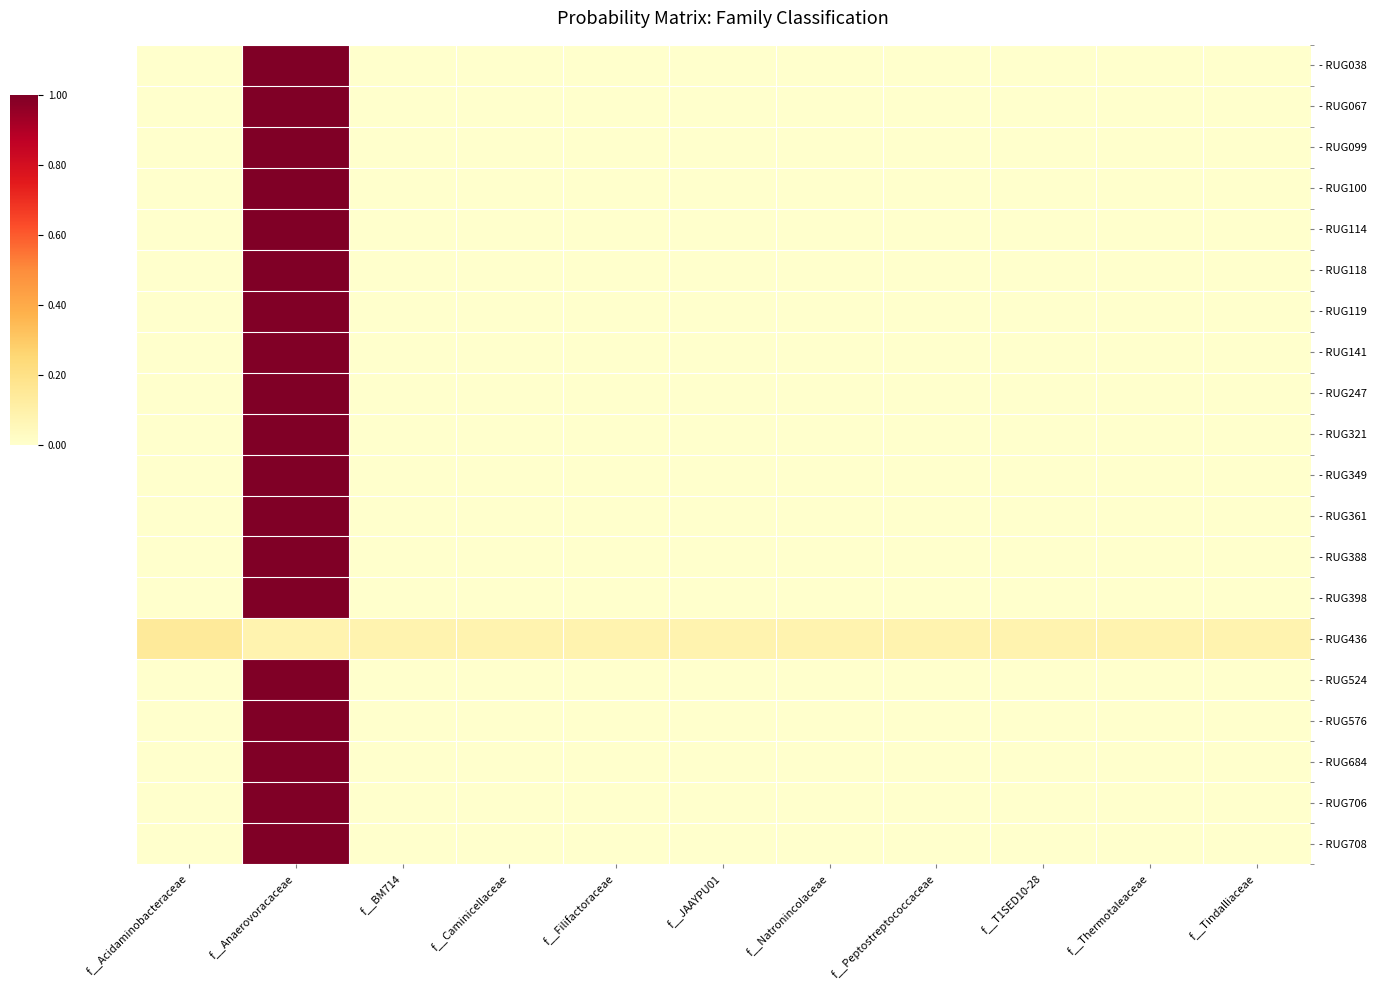

What is the total value across all series at f__Tindalliaceae?

0.1